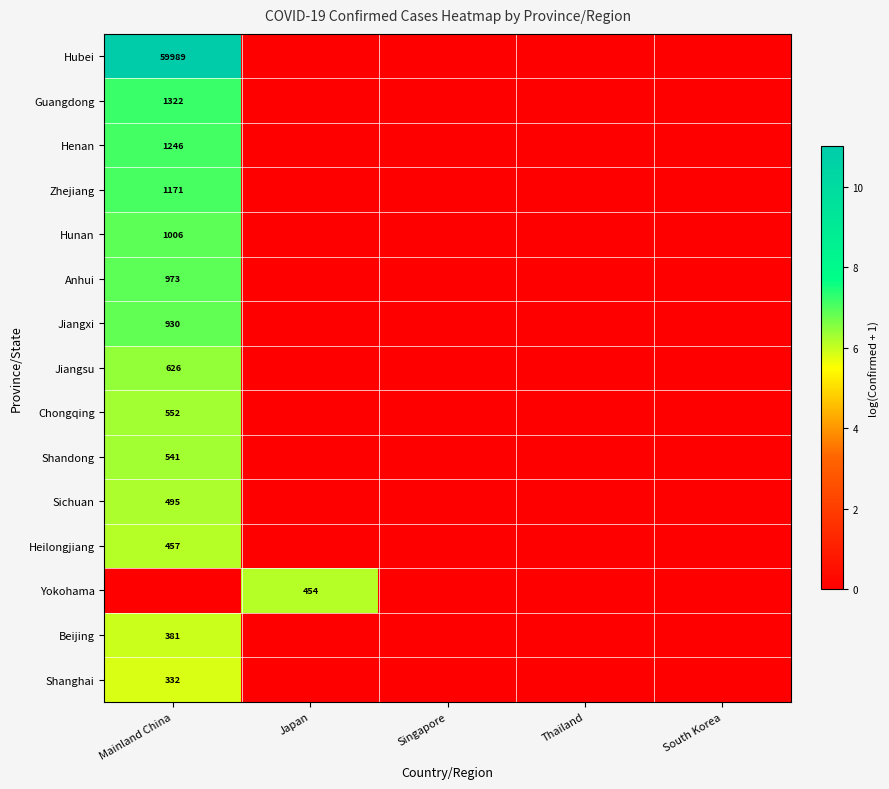

Which series changed the most between Japan and South Korea?

Yokohama